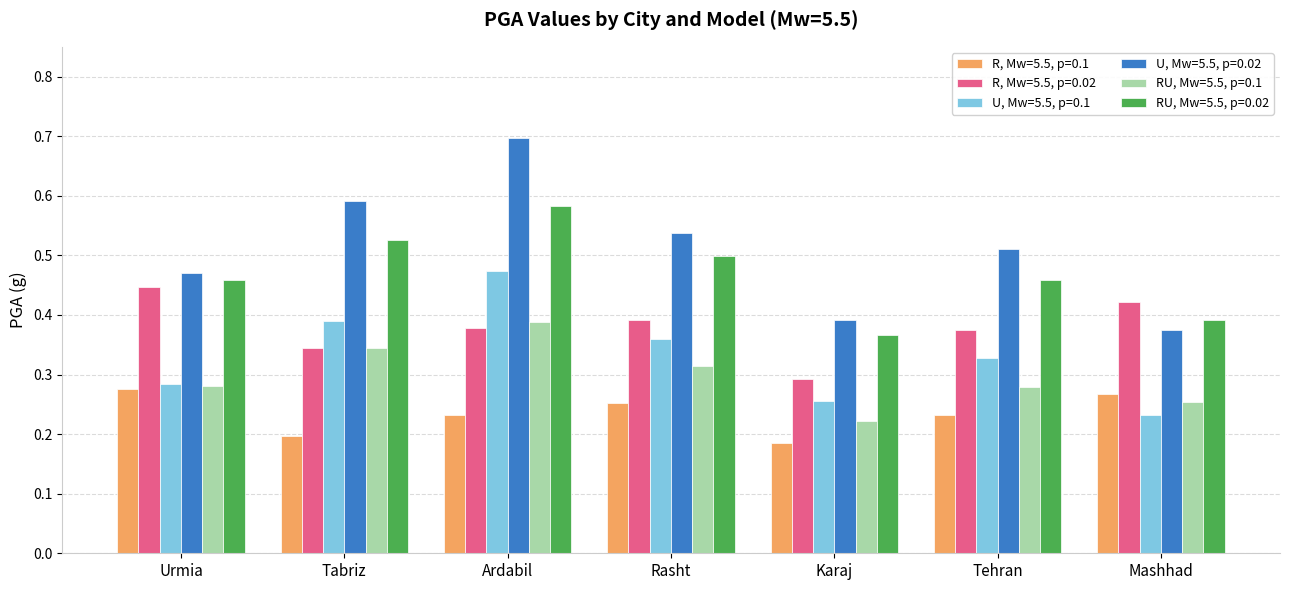

Which series has the largest range (max minus min)?

U, Mw=5.5, p=0.02